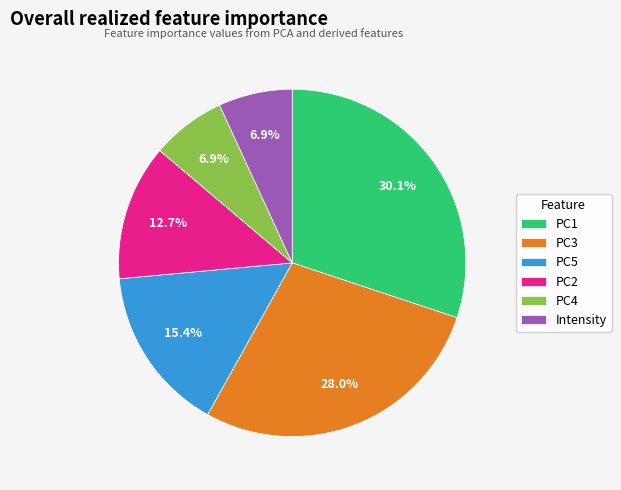

To the nearest percent, what is the difference between the PC5 and PC2 slice percentages?

3%